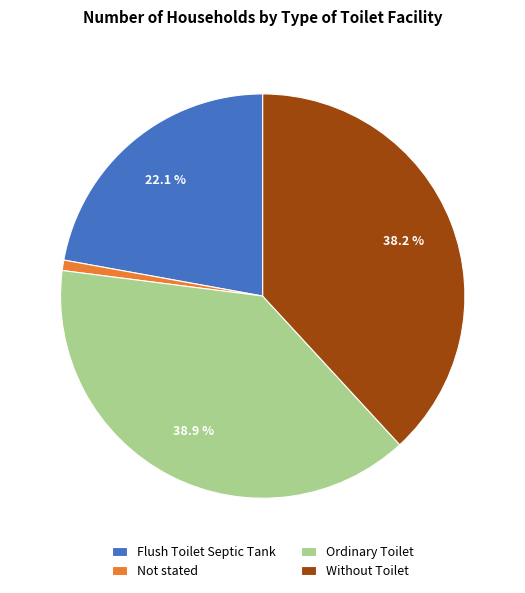

Which has a higher value, Ordinary Toilet or Flush Toilet Septic Tank?

Ordinary Toilet